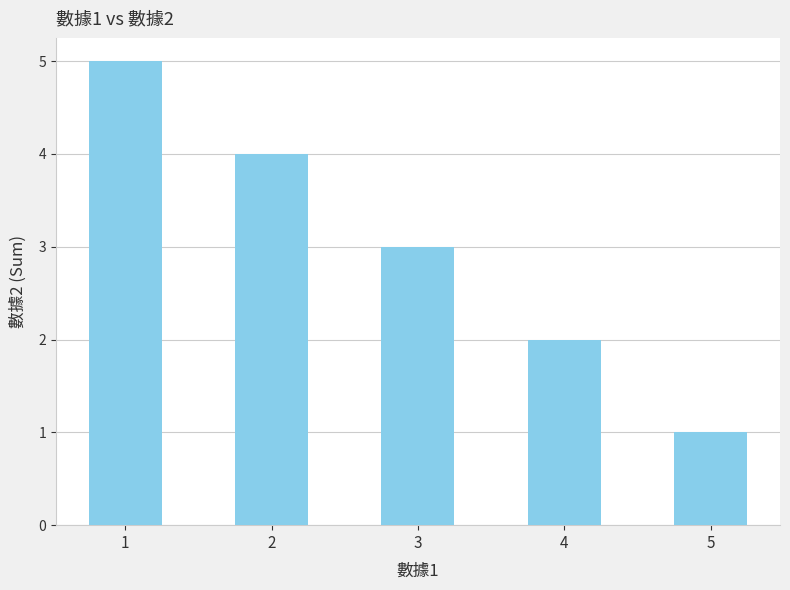

Rank the categories by value from lowest to highest.

5, 4, 3, 2, 1